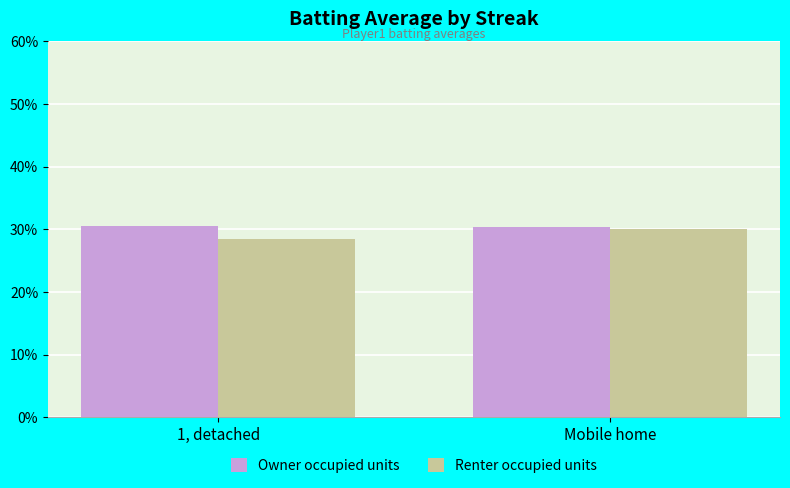

Which series changed the most between 1, detached and Mobile home?

Renter occupied units